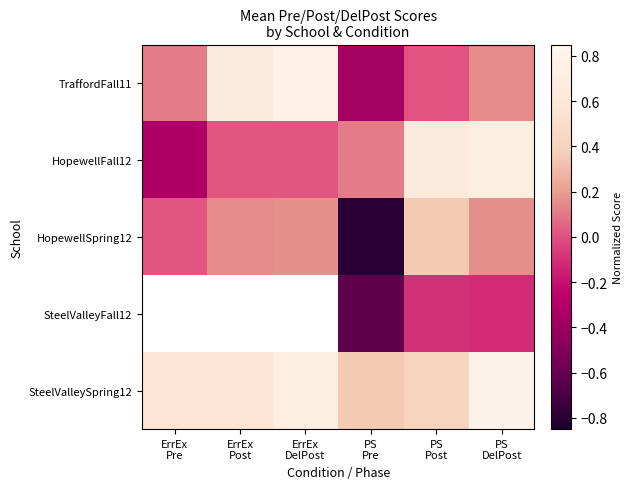

True or false: SteelValleySpring12 has a value of 0.1 at PS Pre.

False